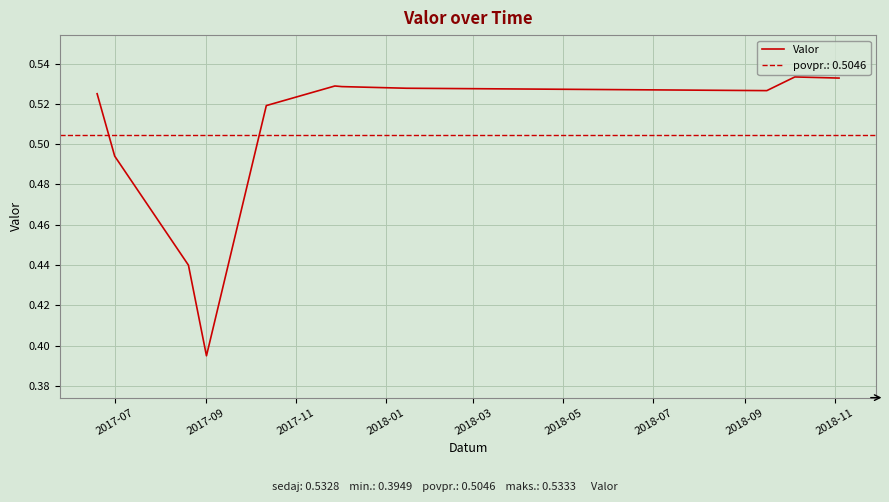

The value at 2018-07 is 0.5. True or false?

True